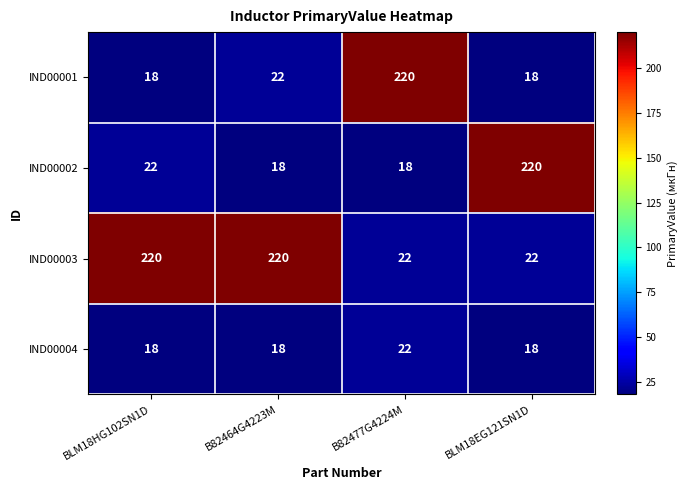

What is the total value across all series at B82464G4223M?

278